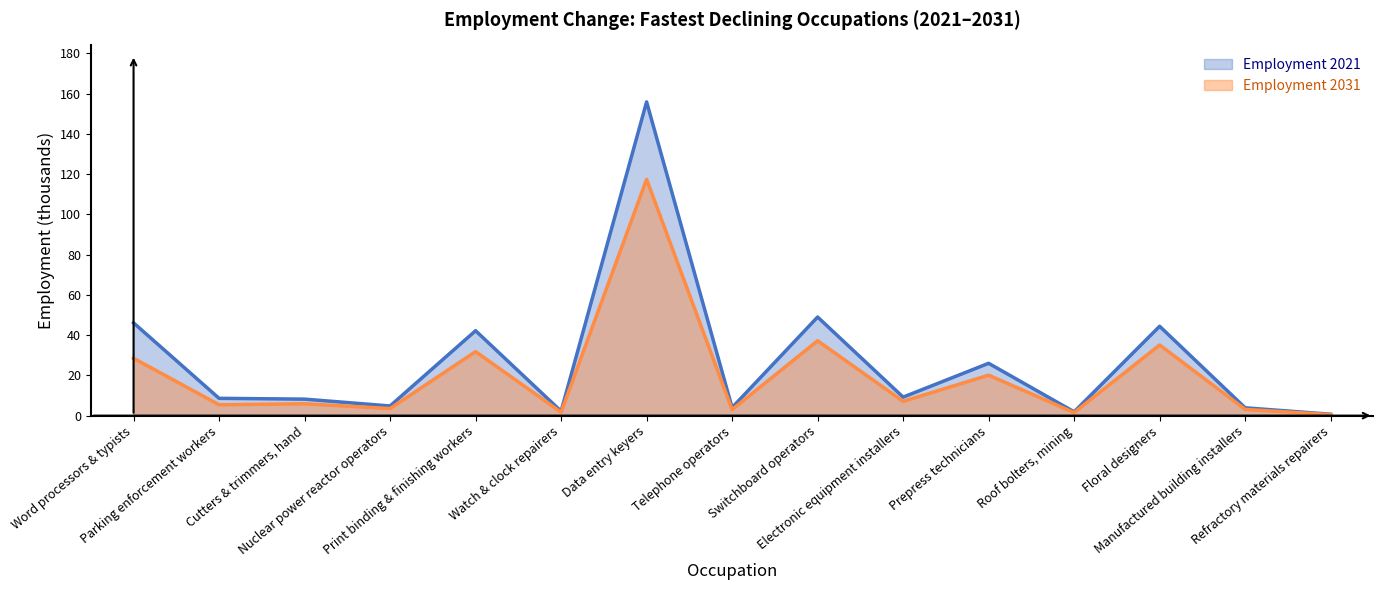

How many data points in Employment 2031 are less than 5?

6